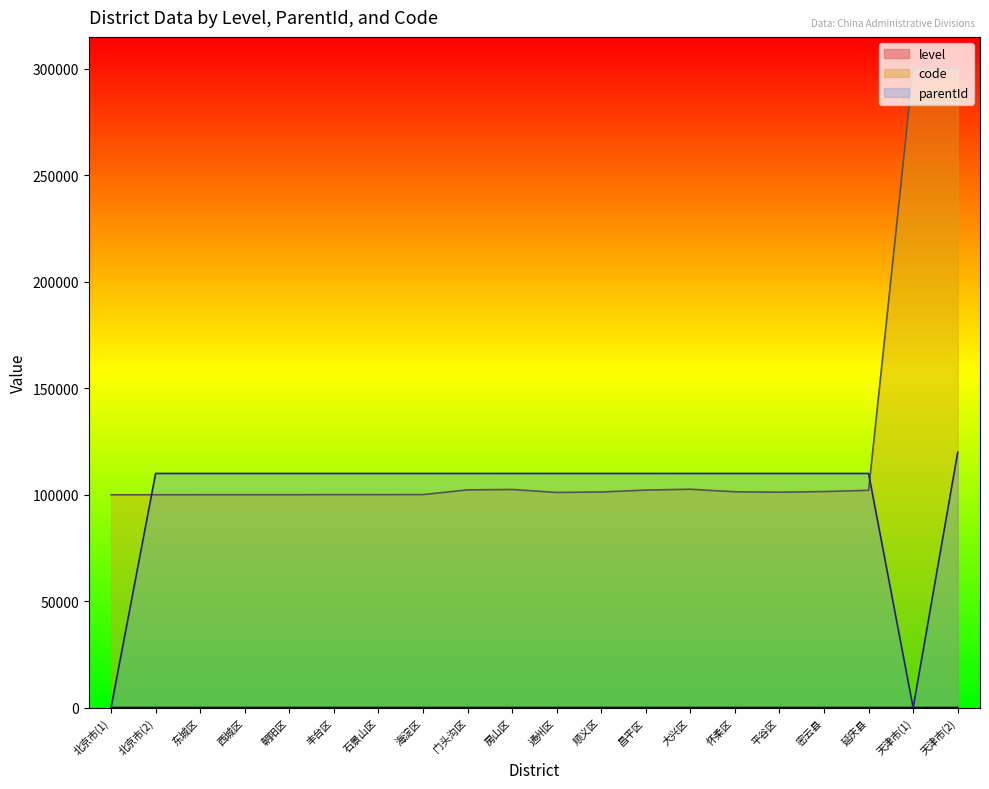

Which has a higher value, 平谷区 or 朝阳区?

平谷区